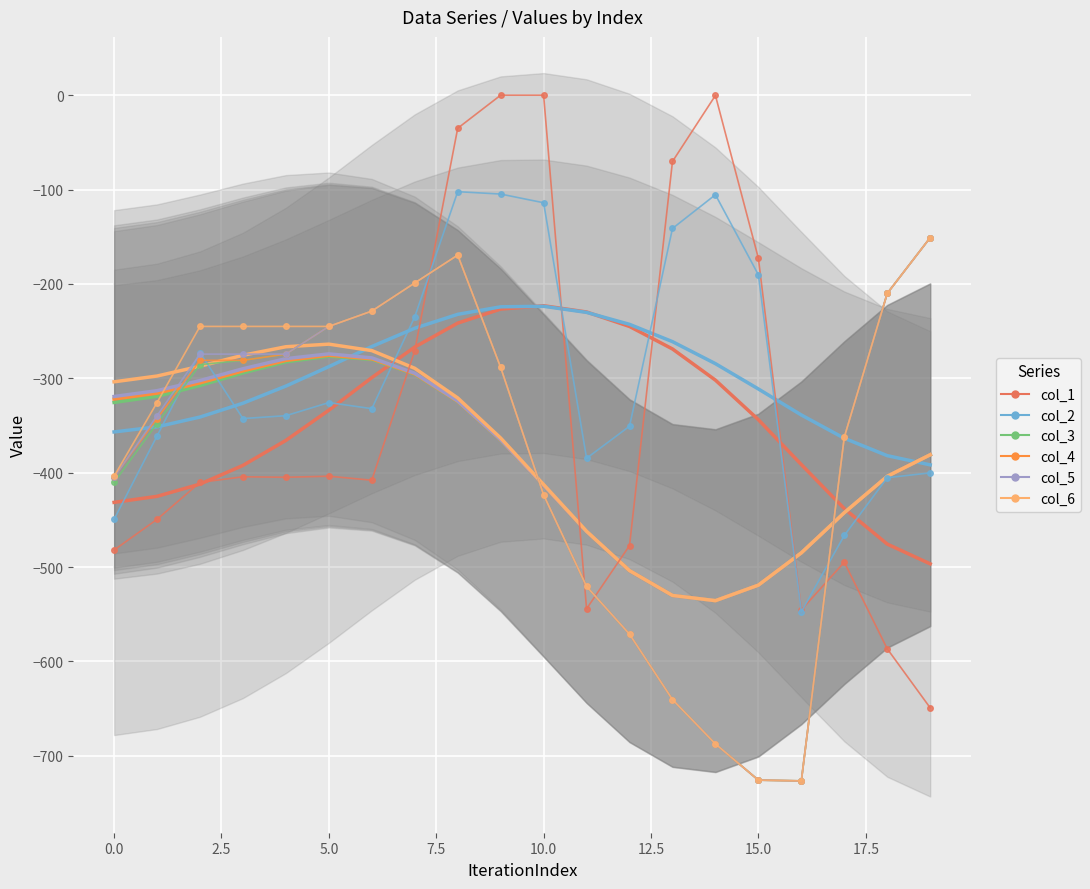

True or false: col_5 has more than 0 points higher than both neighbors.

True